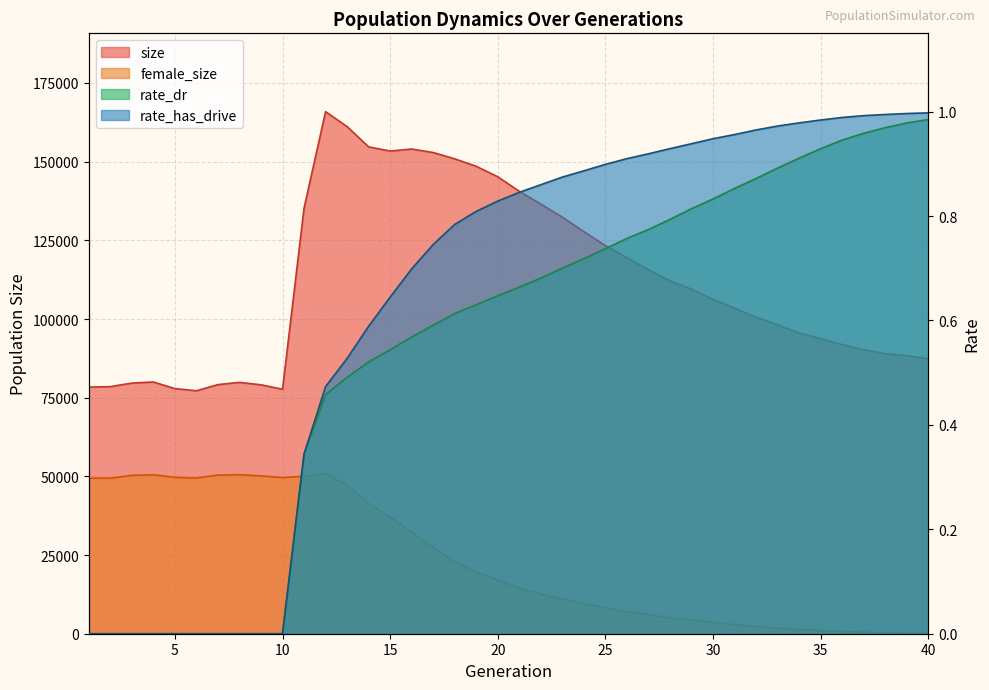

The value of size at 5 is 77896.0. True or false?

True